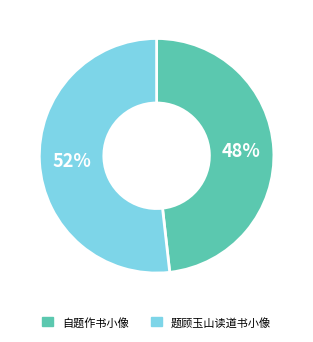

Which category accounts for the majority?

题顾玉山读道书小像